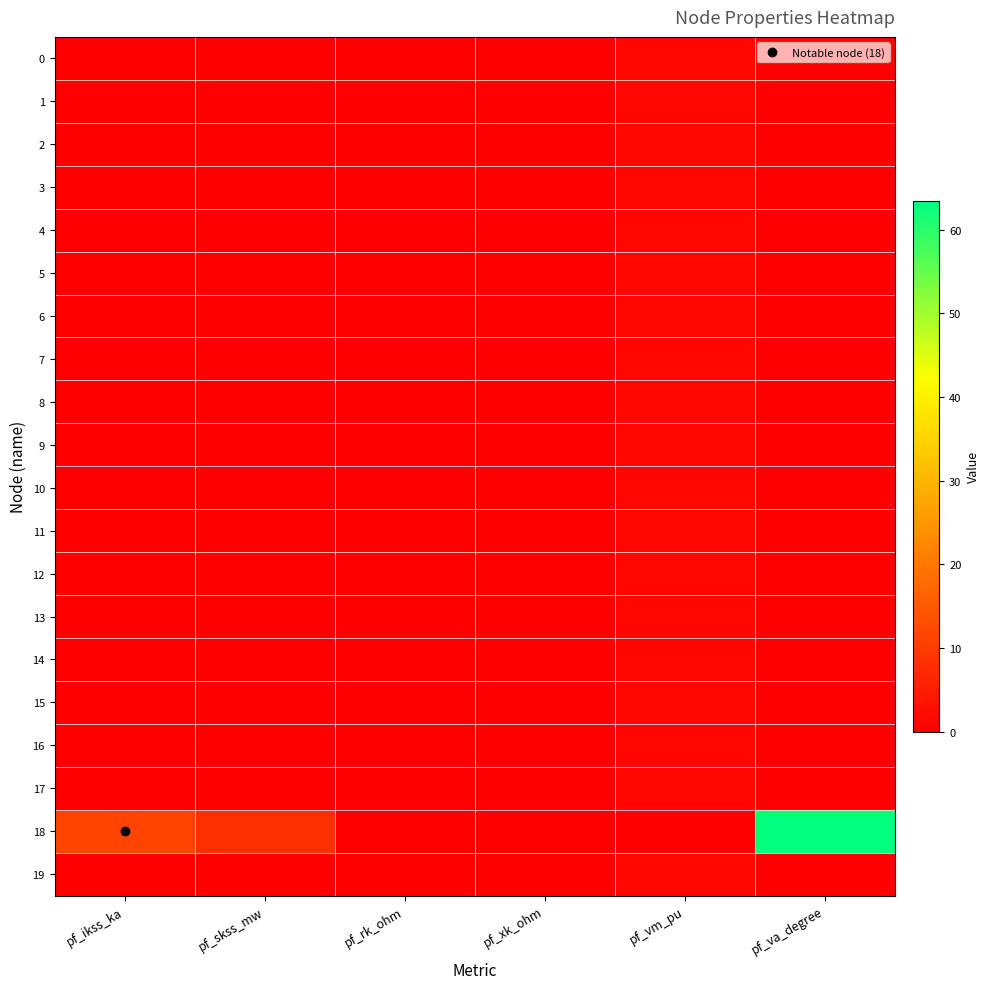

At which category does the chart reach its minimum across all series?

pf_va_degree